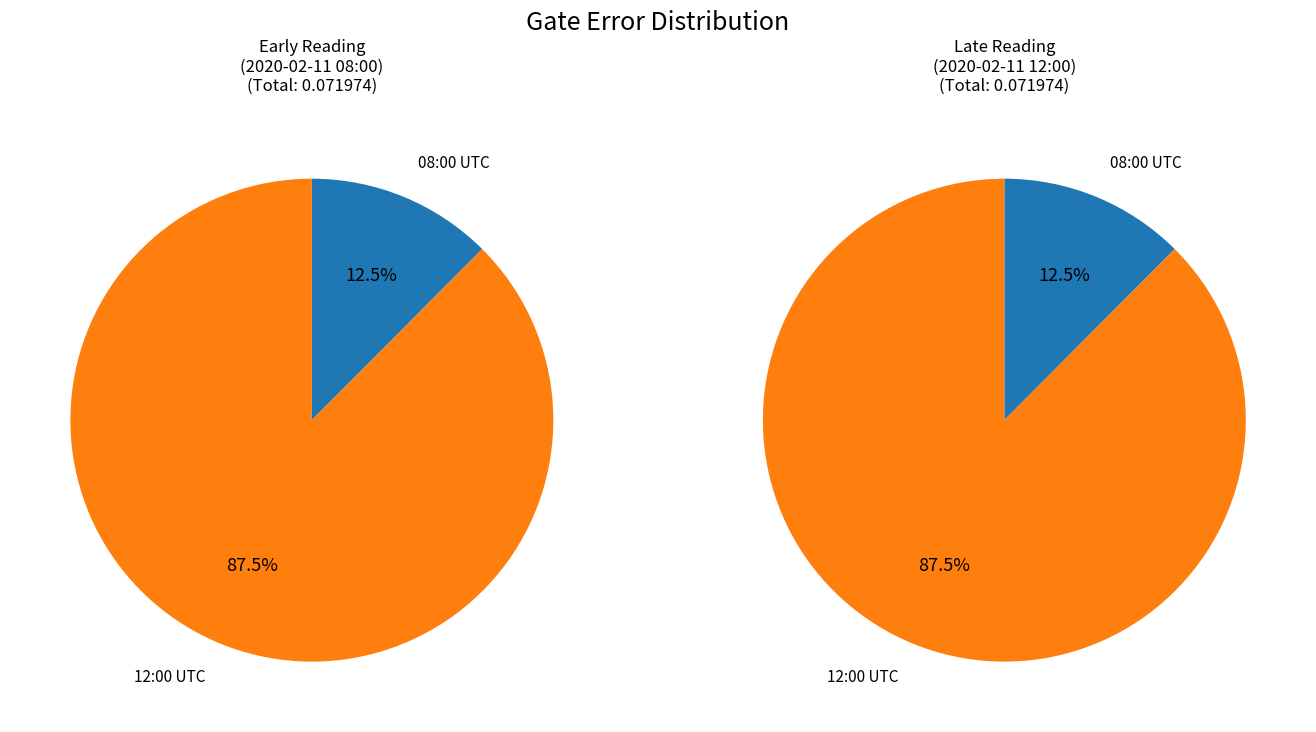

Combined, do 2020-02-11T08:00:17+00:00 and 2020-02-11T12:00:17+00:00 account for over 50%?

Yes